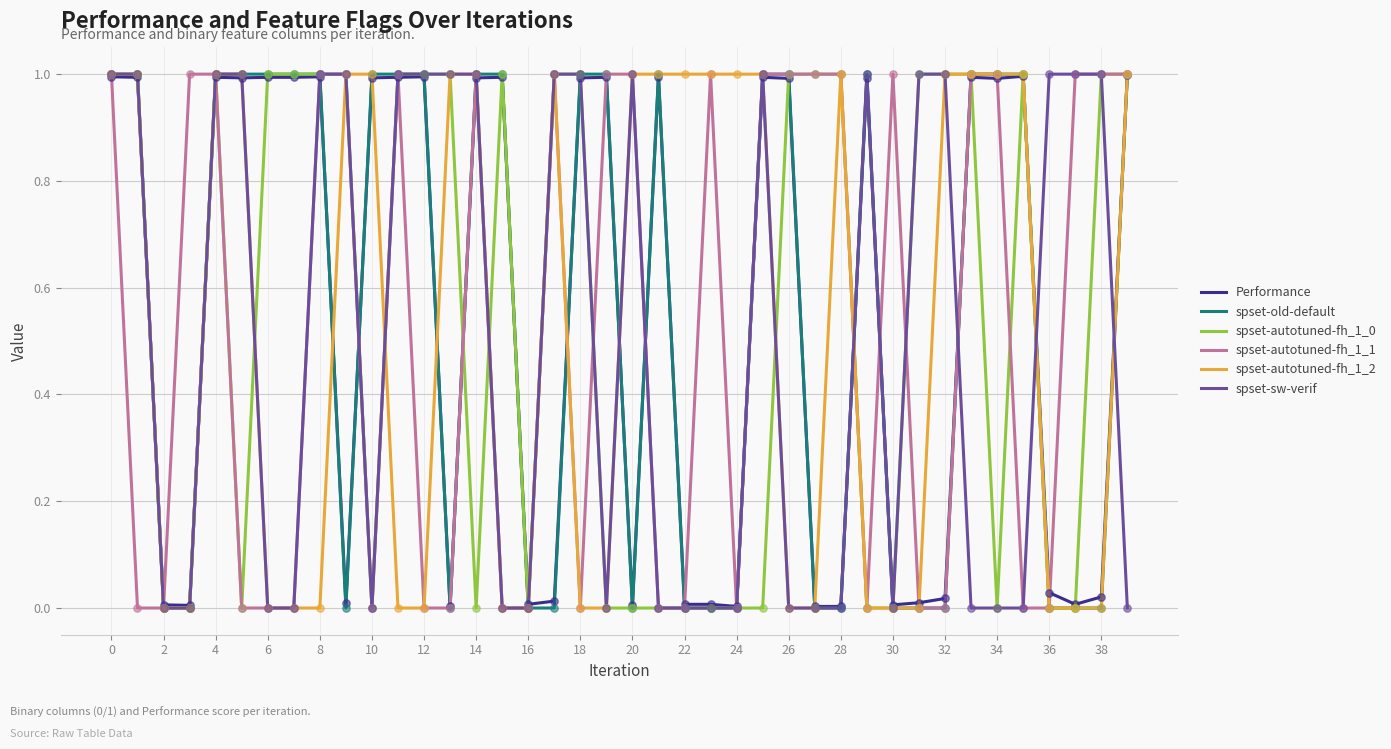

What is the maximum value shown in the chart?

1.0